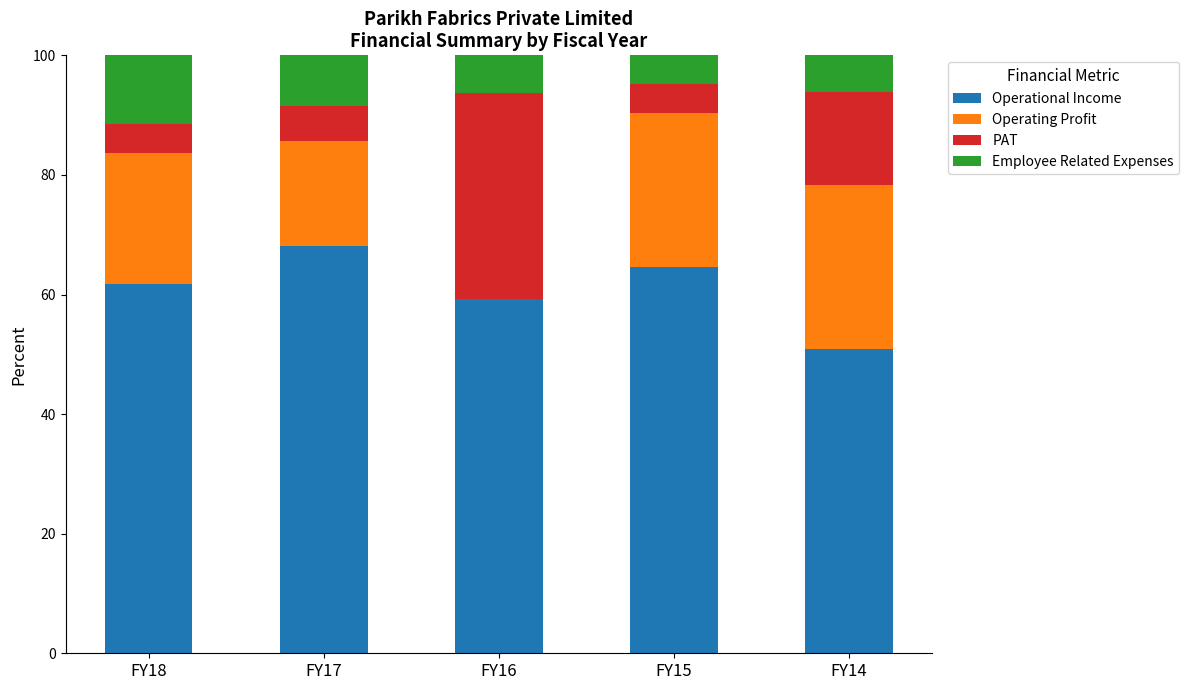

What are all the series names shown in the legend?

Operational Income, Operating Profit, PAT, Employee Related Expenses